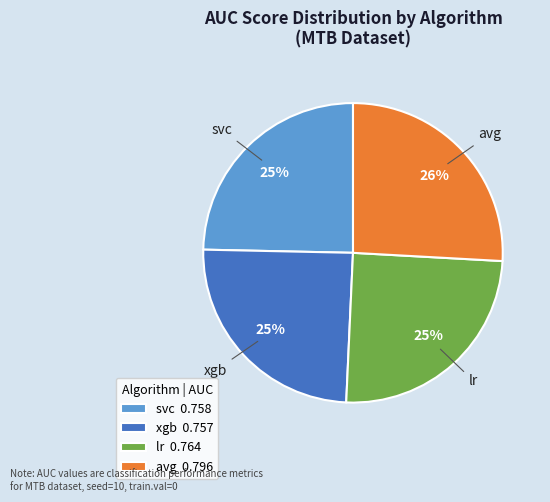

The xgb 0.757 slice represents 16% of the pie. True or false?

False